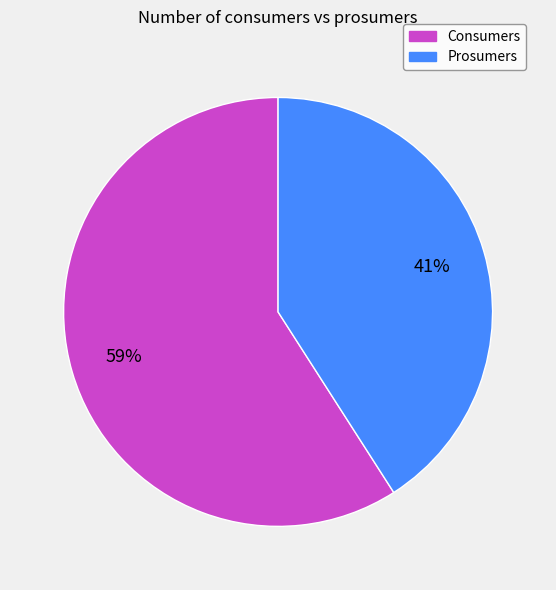

Is it true that Consumers is 59% of the pie?

True